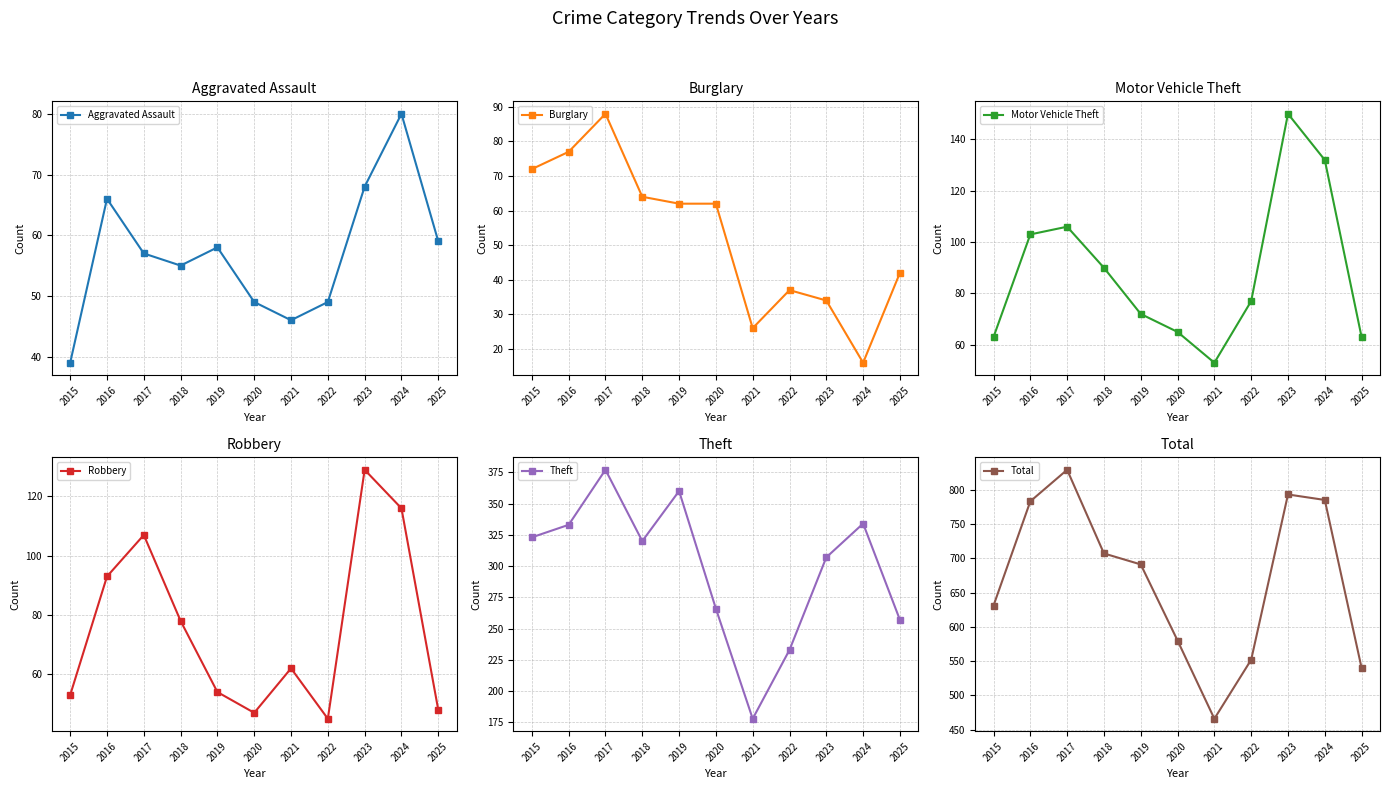

How many lines are shown in the chart?

6